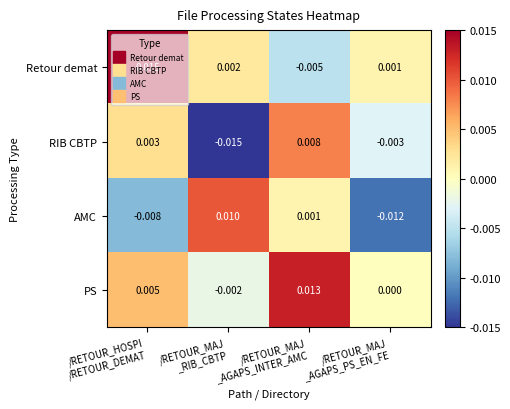

Which series has the largest total across all categories?

PS